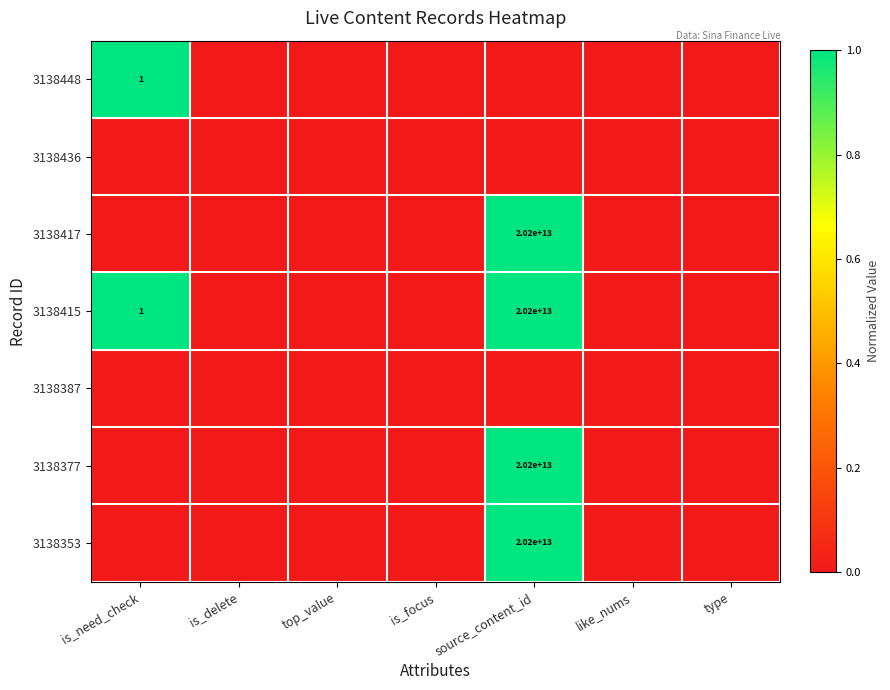

The 3138415 series shows -0.6 at is_focus. True or false?

False